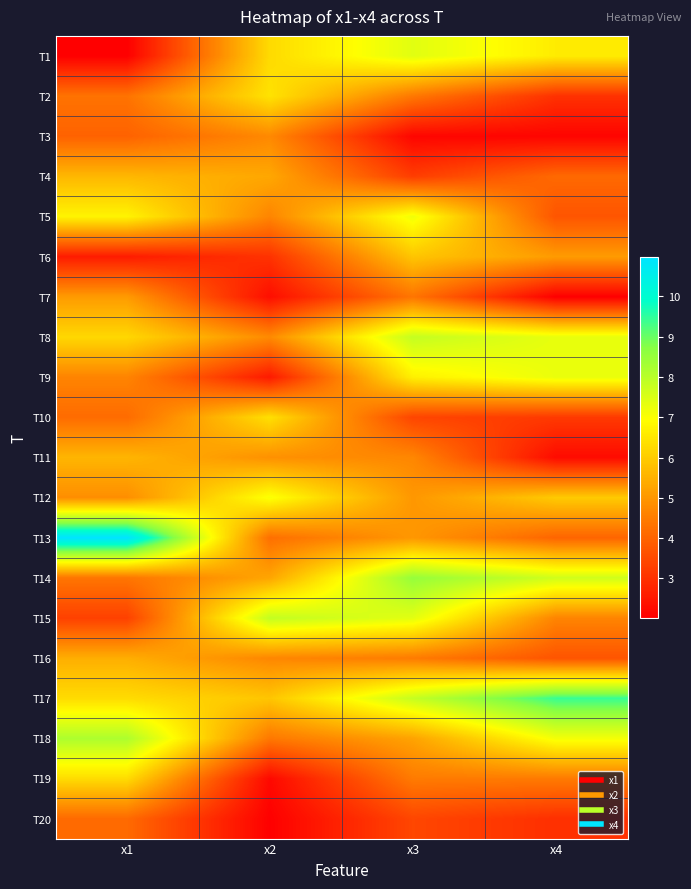

Which has a higher value, x1 or x3?

x3